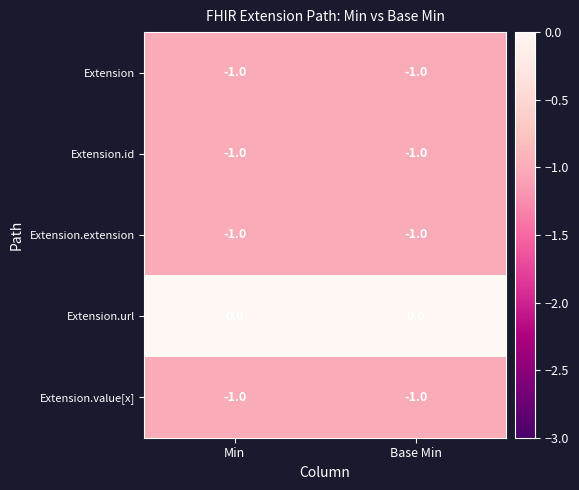

Where is Extension.value[x] nearest to the value -1?

Min